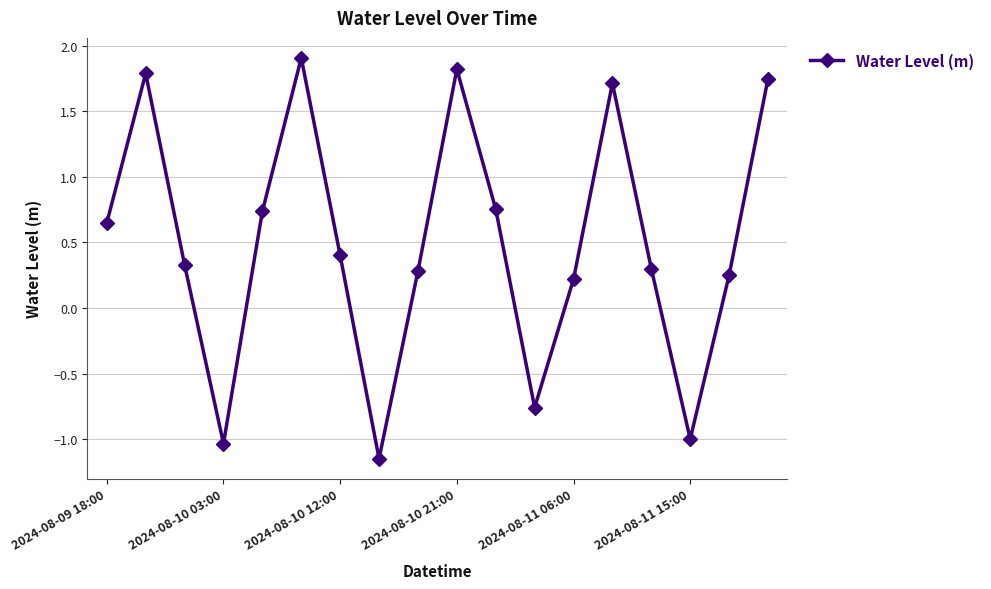

What is the sum of all values?

9.0